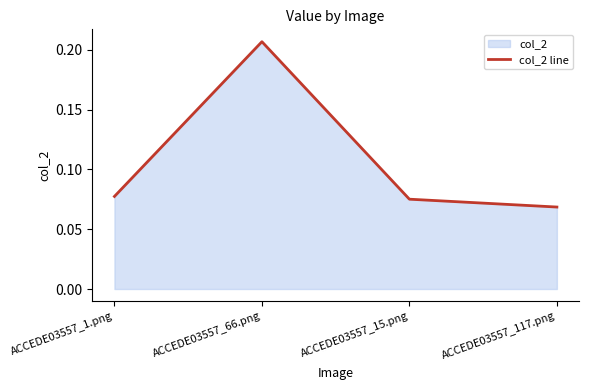

How many categories are shown in the chart?

4